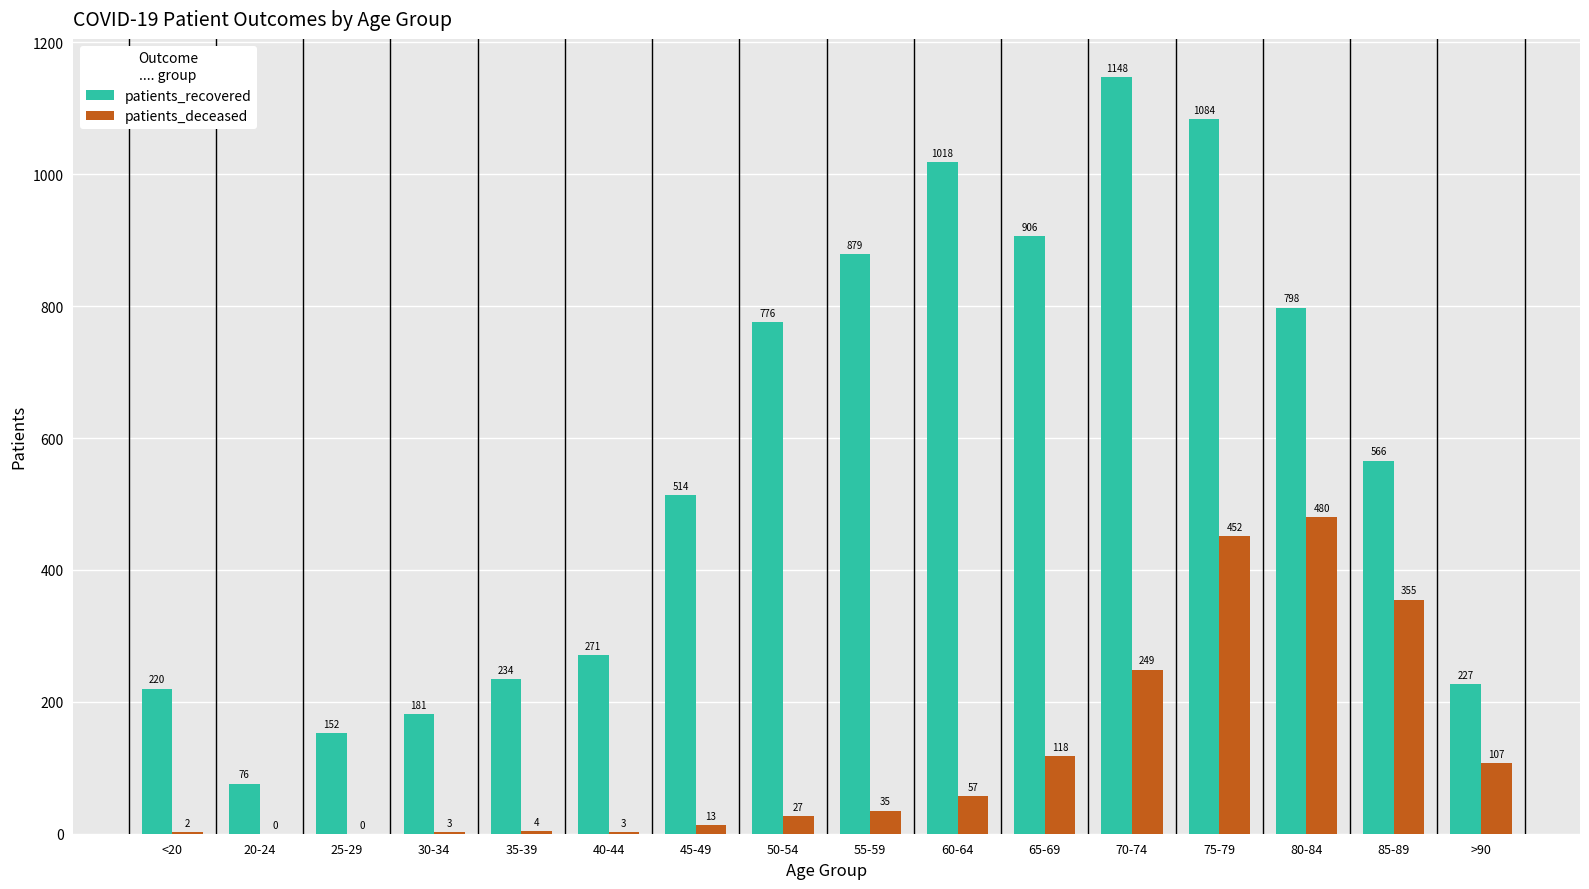

At which label is patients_recovered closest to 612?

85-89